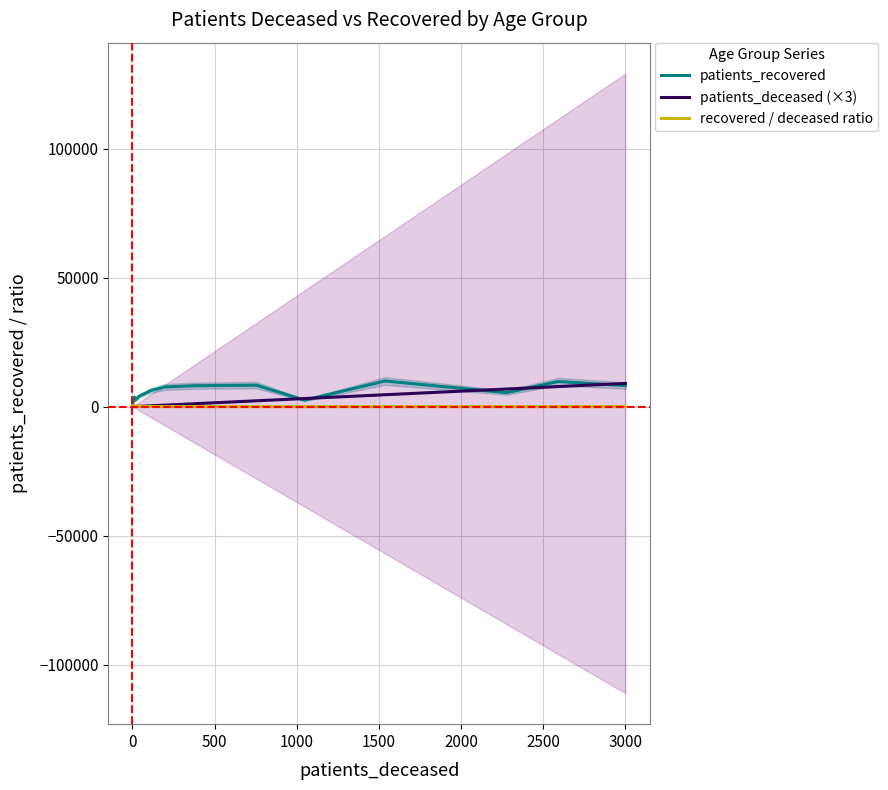

At how many categories does at least one series exceed 8339?

3